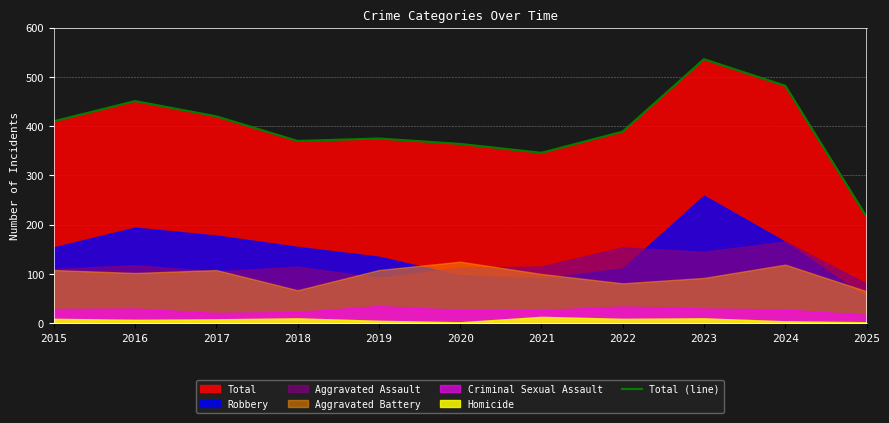

What is the maximum value shown in the chart?

536